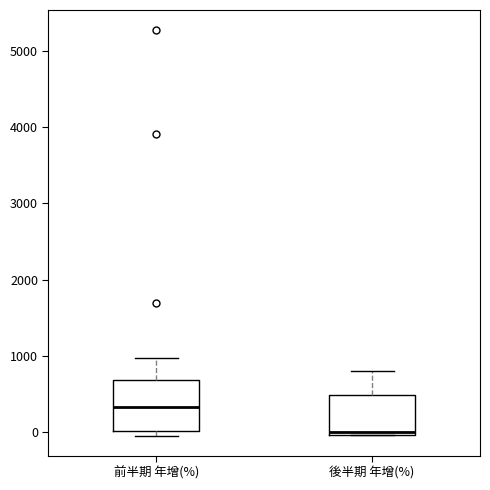

Which box has the highest median line?

前半期 年增(%)